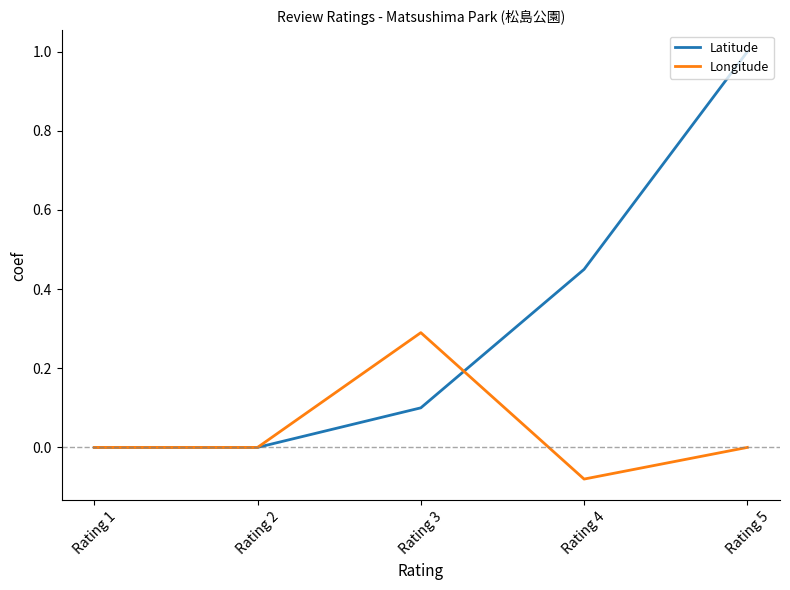

Count the number of categories in the chart.

5